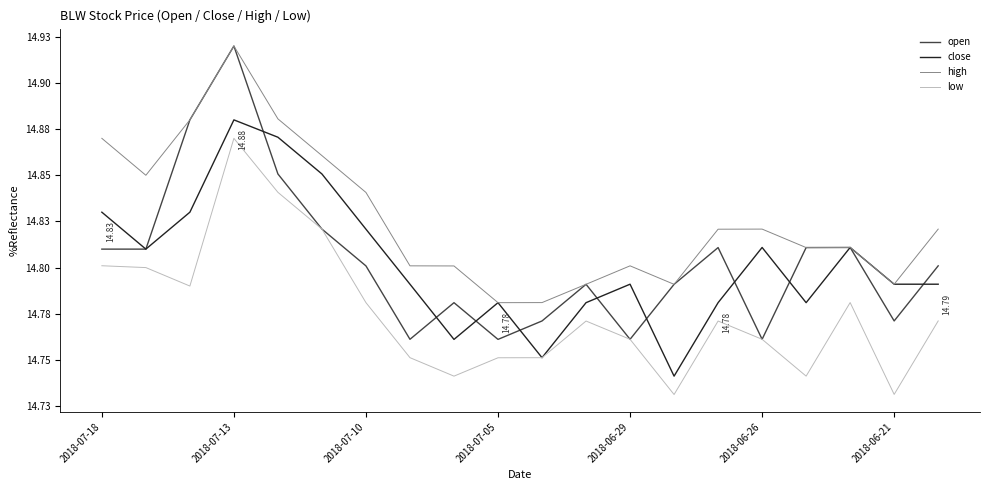

What are all the series names shown in the legend?

open, close, high, low